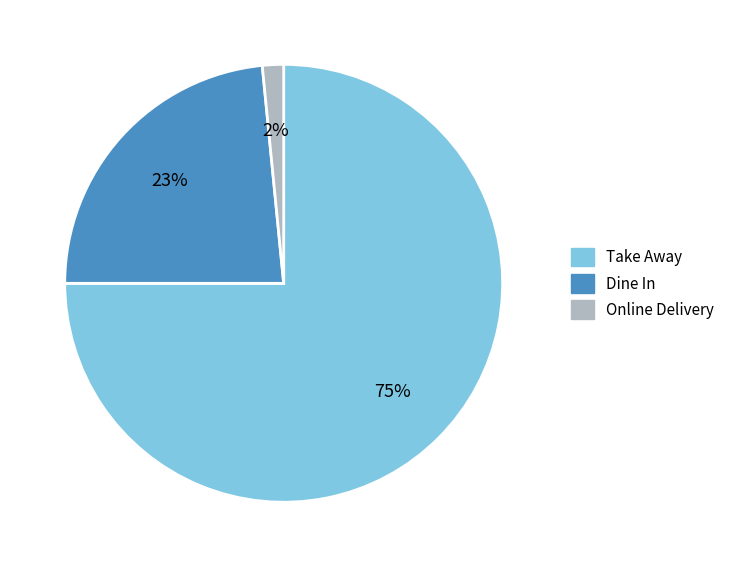

Between Take Away and Dine In, which is larger?

Take Away